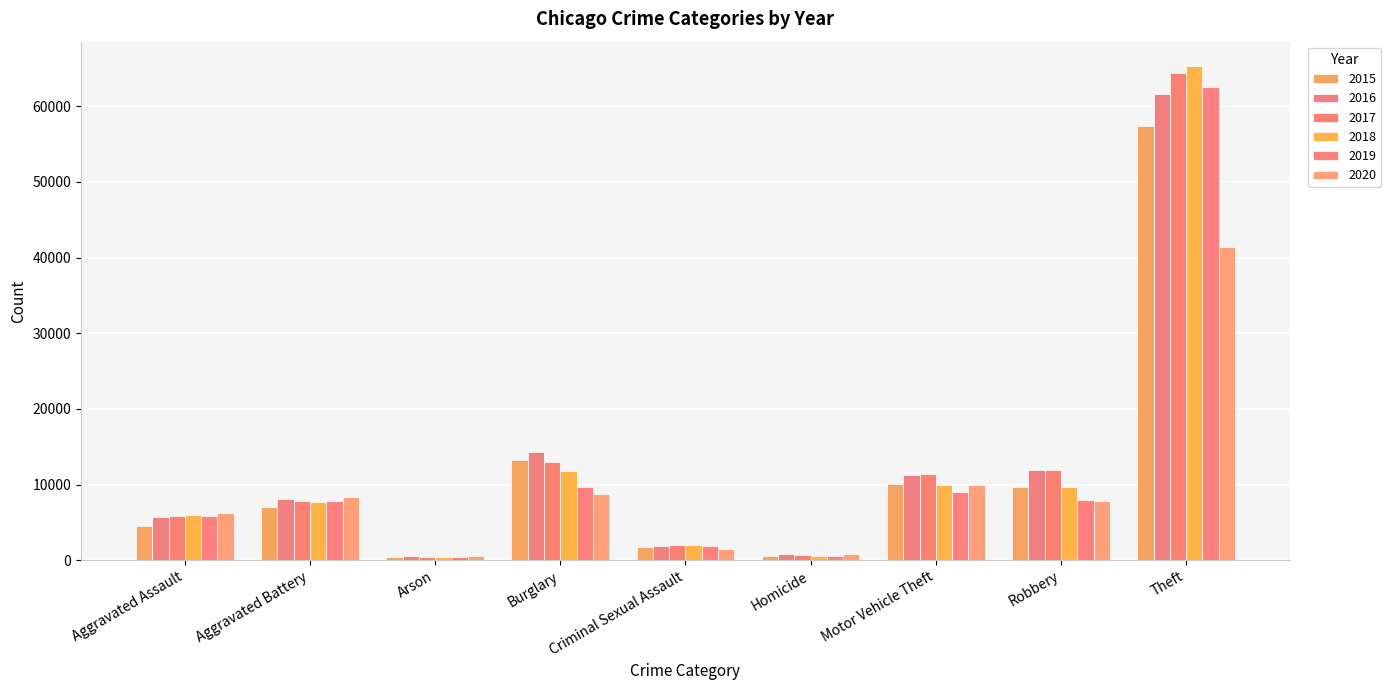

The 2016 series shows 786 at Homicide. True or false?

True